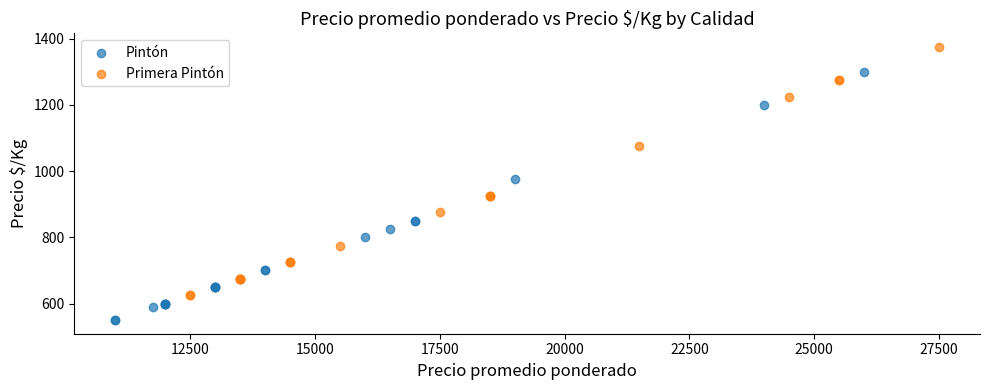

Which series contains the lowest Y value?

Pintón